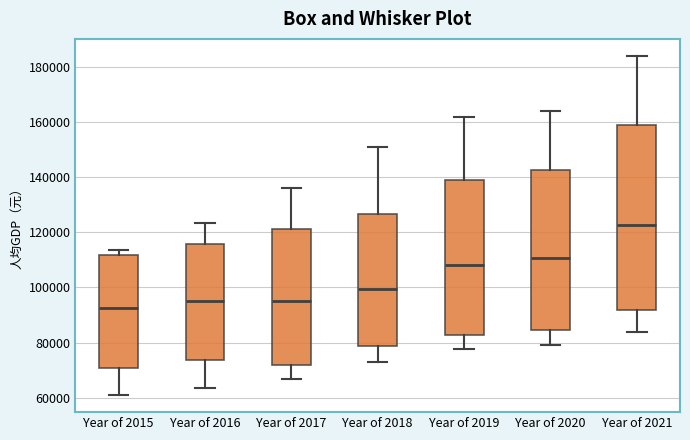

Reading left to right, read every box against the y-axis: the position of its median line, the range the box covers, and the ends of its whiskers. The values are not printed on the chart, so give them approximately, as read against the axis.

Year of 2015: median 92000, box 70000 to 112000, whiskers 60000 to 114000
Year of 2016: median 96000, box 74000 to 116000, whiskers 64000 to 124000
Year of 2017: median 94000, box 72000 to 122000, whiskers 66000 to 136000
Year of 2018: median 100000, box 78000 to 126000, whiskers 74000 to 150000
Year of 2019: median 108000, box 82000 to 138000, whiskers 78000 to 162000
Year of 2020: median 110000, box 84000 to 142000, whiskers 80000 to 164000
Year of 2021: median 122000, box 92000 to 158000, whiskers 84000 to 184000